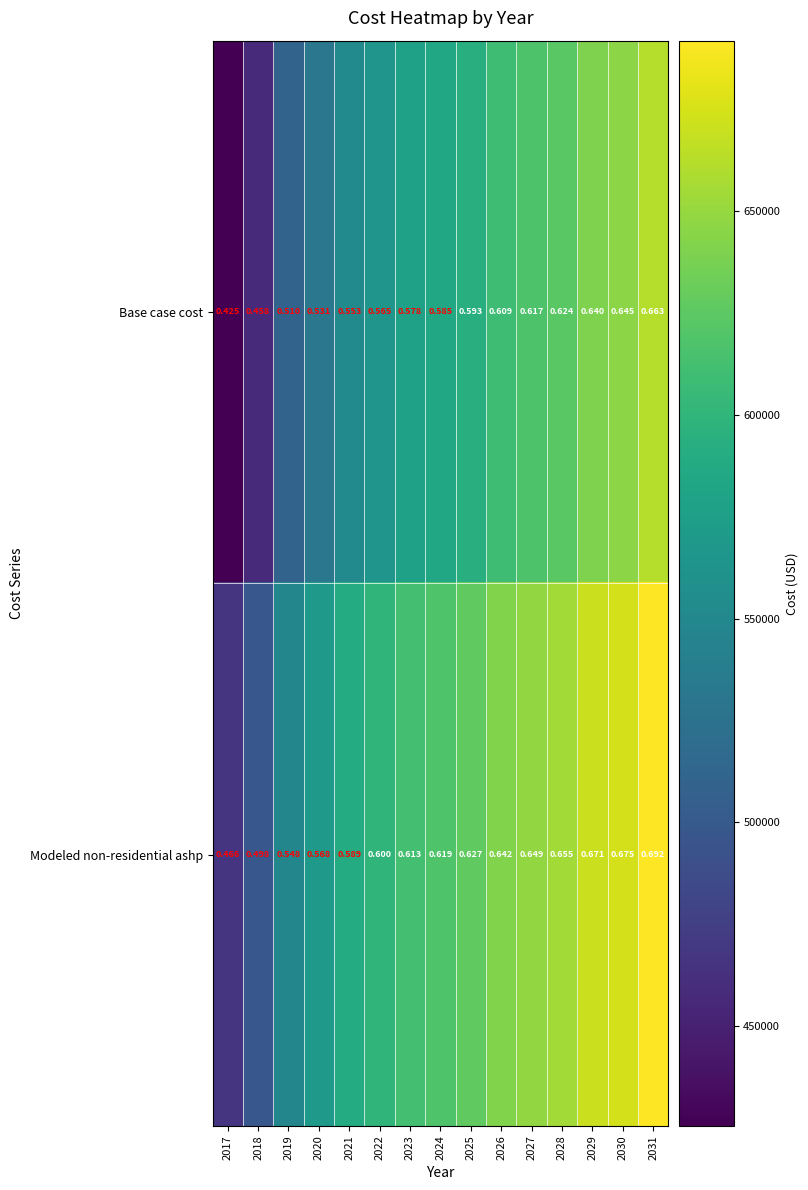

Which series has the largest range (max minus min)?

Base case cost